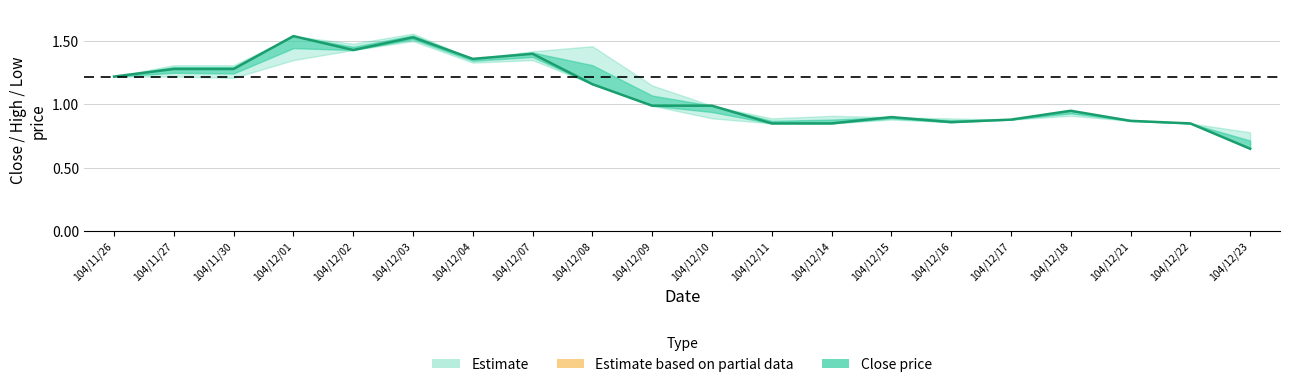

At which label is the value closest to 1?

104/12/09